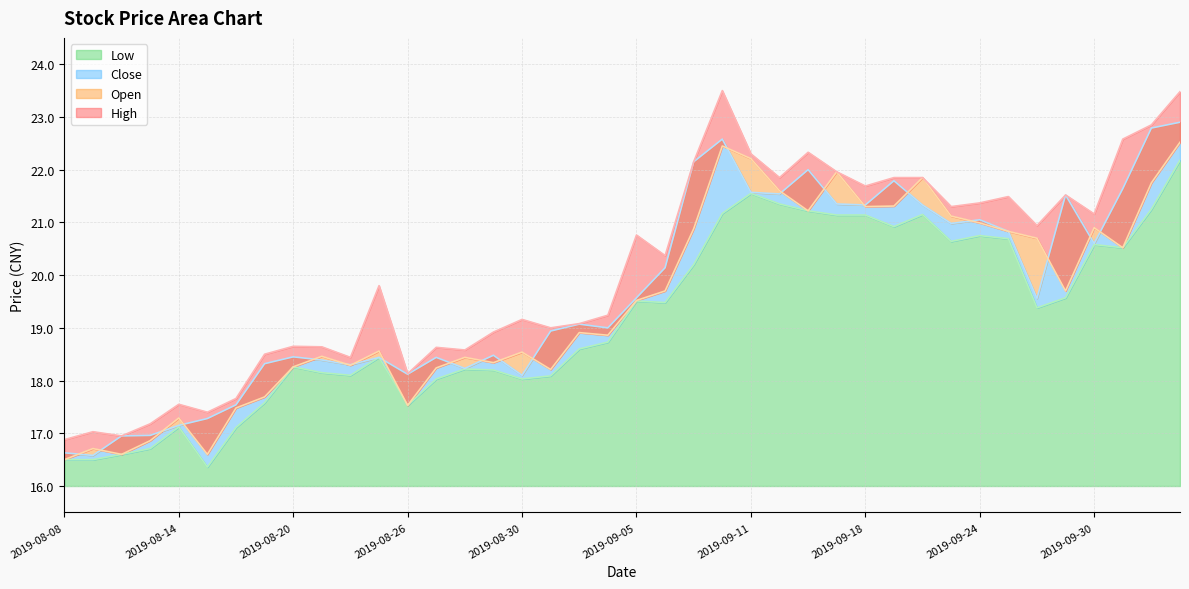

Count the number of categories in the chart.

40